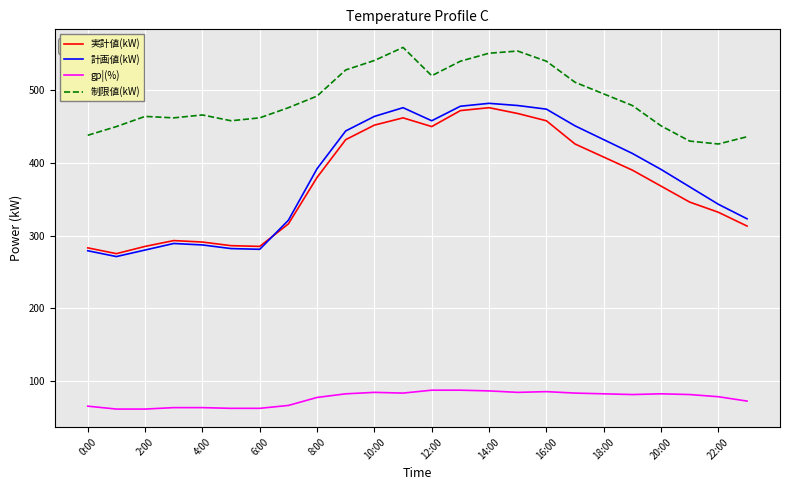

What is the greatest value displayed?

559